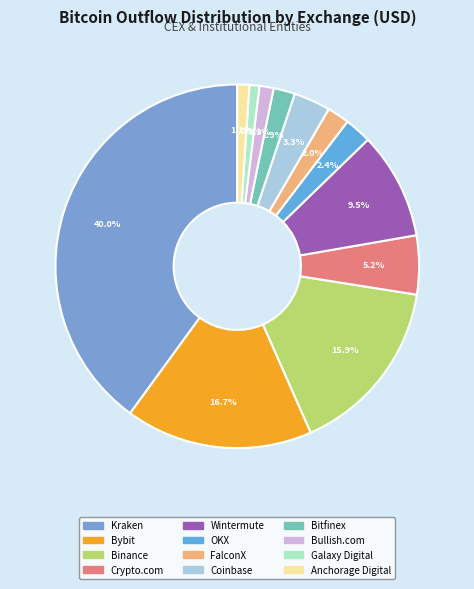

Combined, do Anchorage Digital and OKX account for over 50%?

No